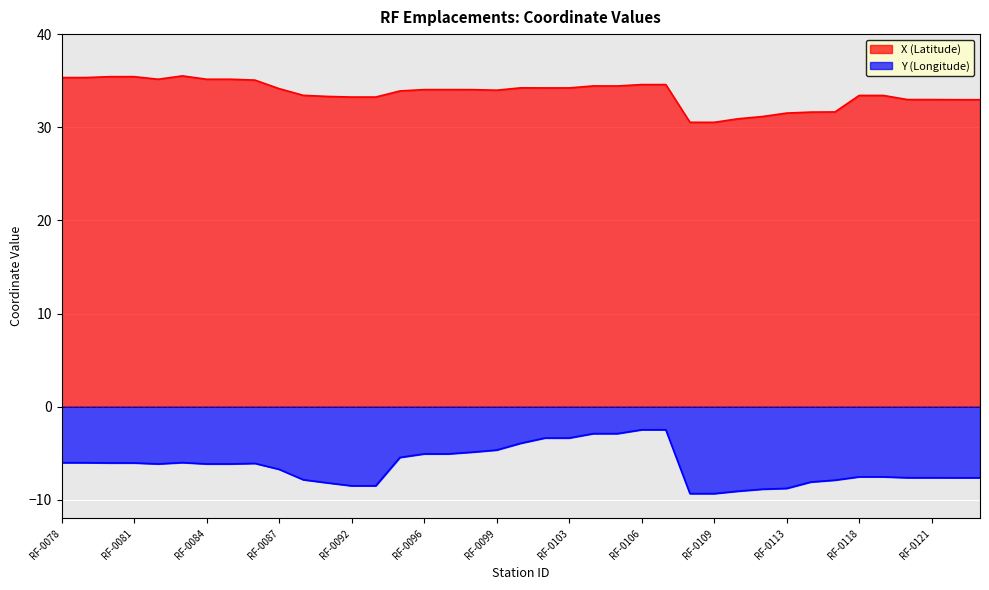

What is the lowest value of the X series?

30.5